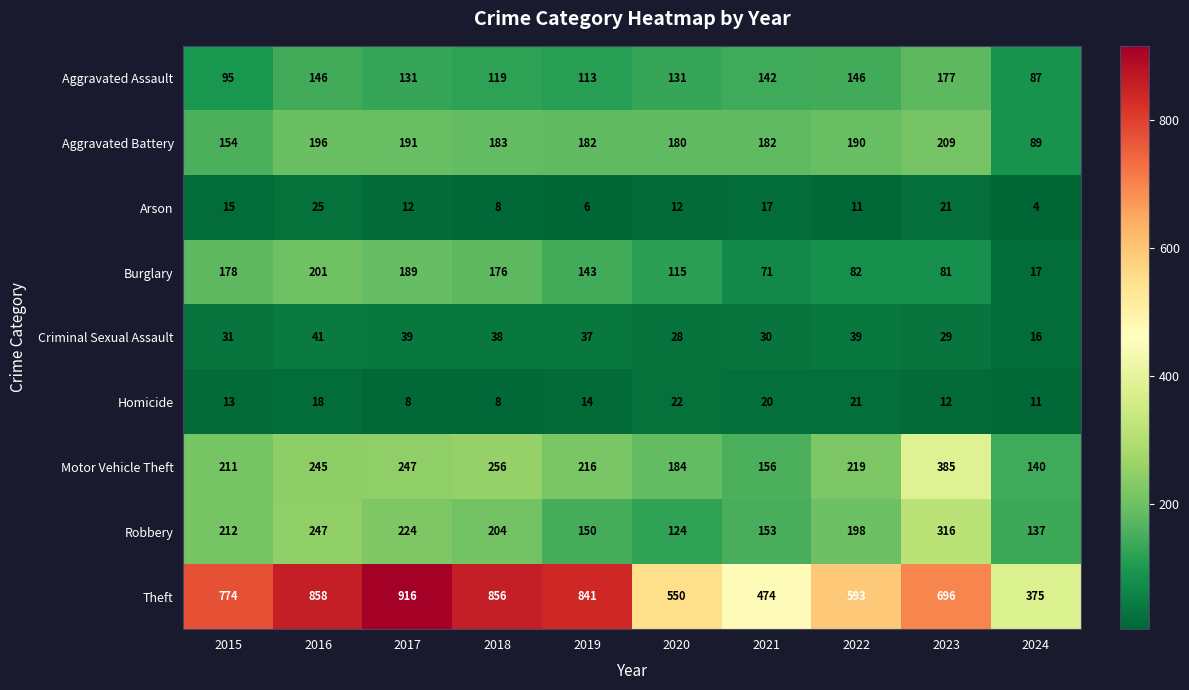

At which category is the sum across all series the highest?

2016